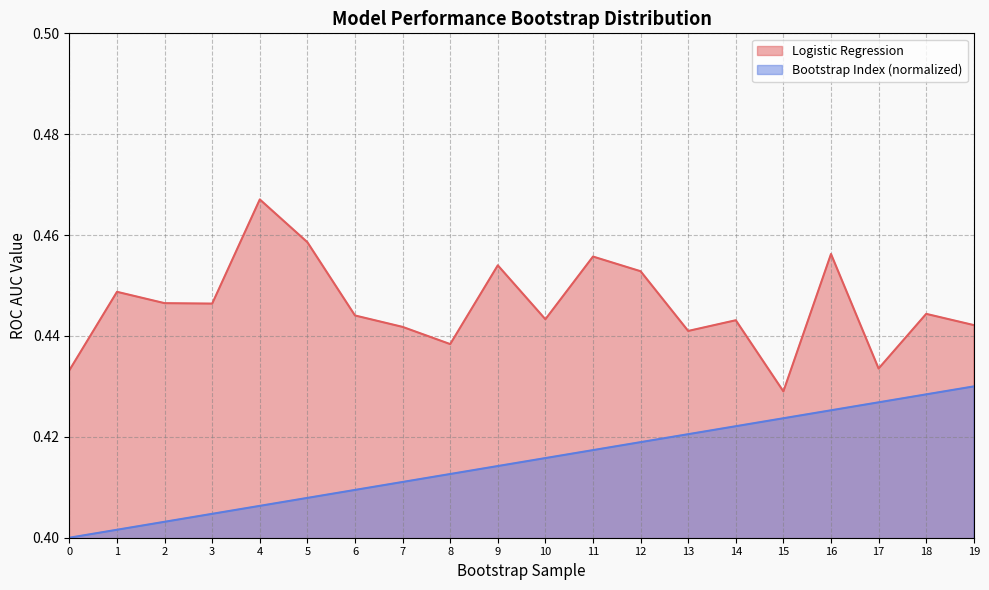

How many interior local valleys does the Logistic Regression series have?

6